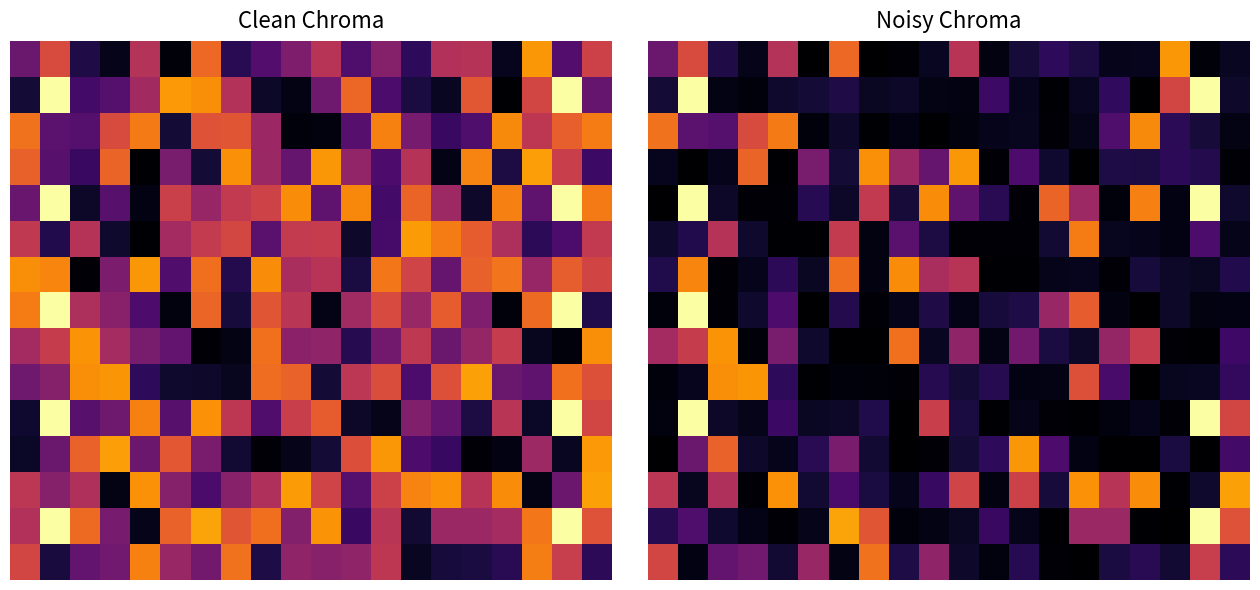

At which category is the sum across all series the highest?

1